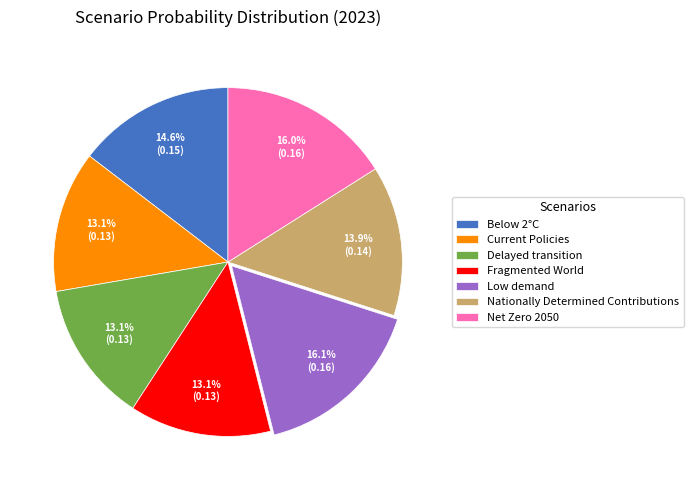

The Nationally Determined Contributions slice represents 25% of the pie. True or false?

False